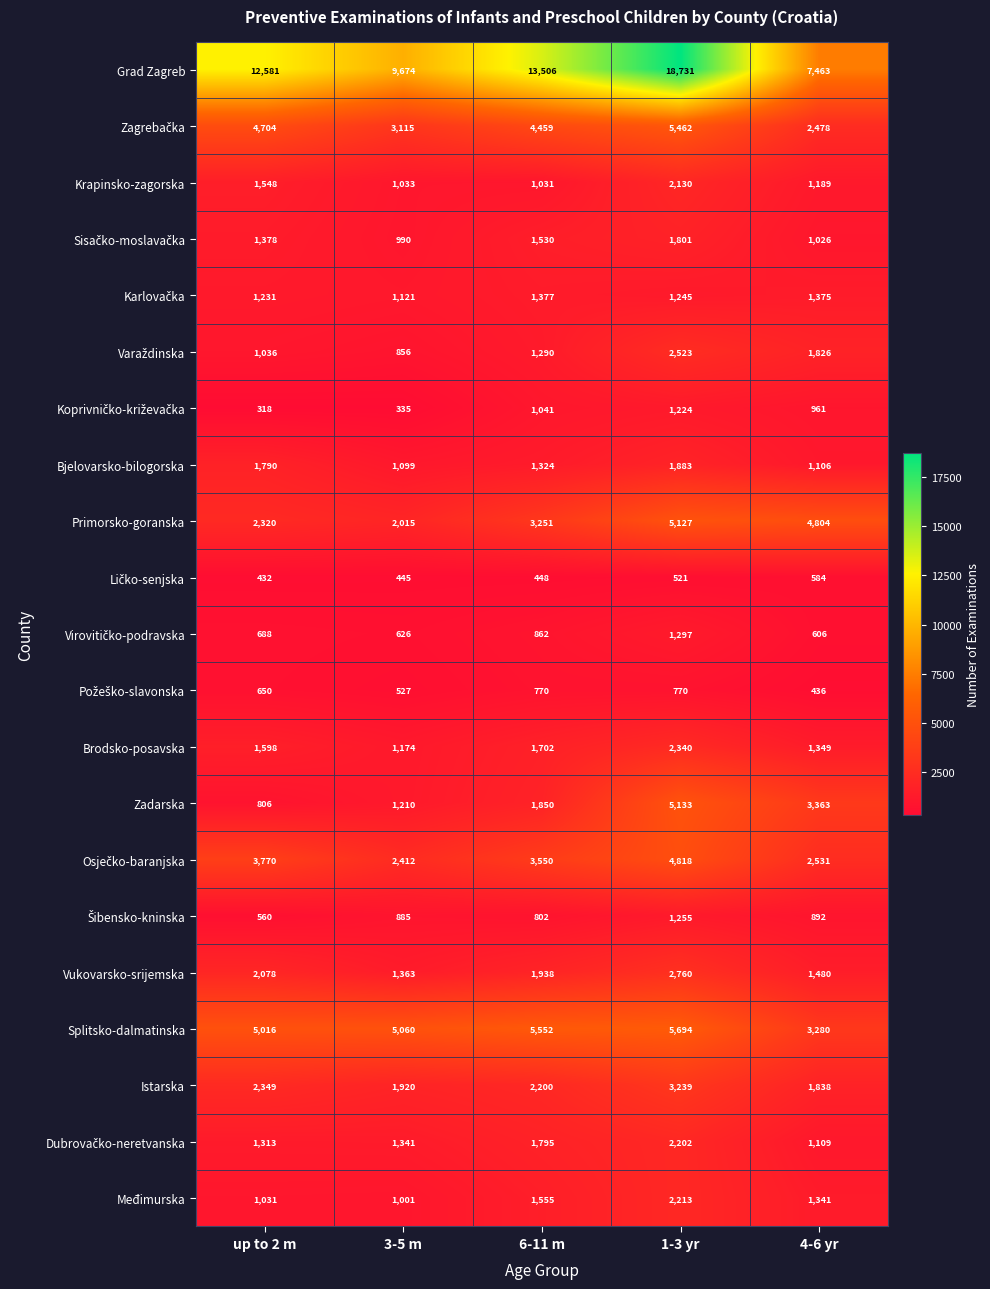

The value of Vukovarsko-srijemska at 4-6 yr is 1480. True or false?

True